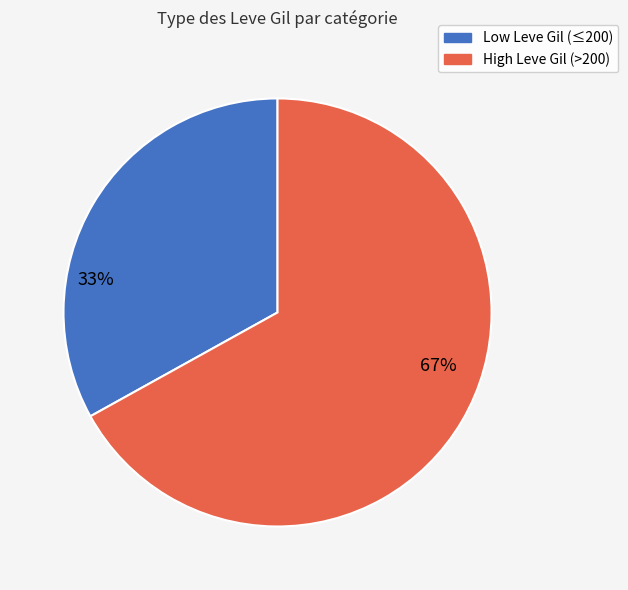

To the nearest percent, what is the difference between the largest and smallest slice percentages?

34%